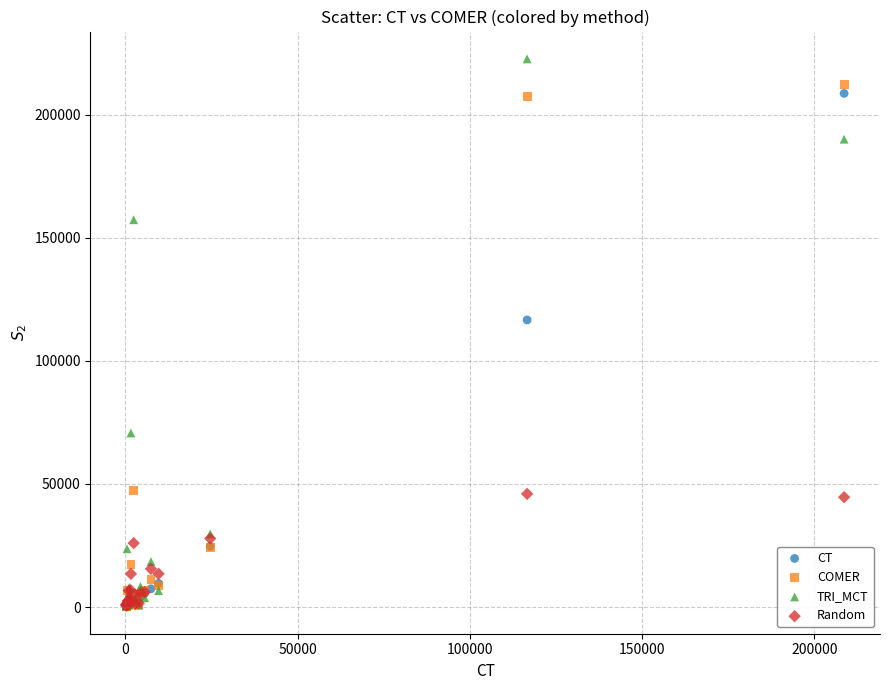

In the TRI_MCT series, what Y value is closest to 111569?

70694.7